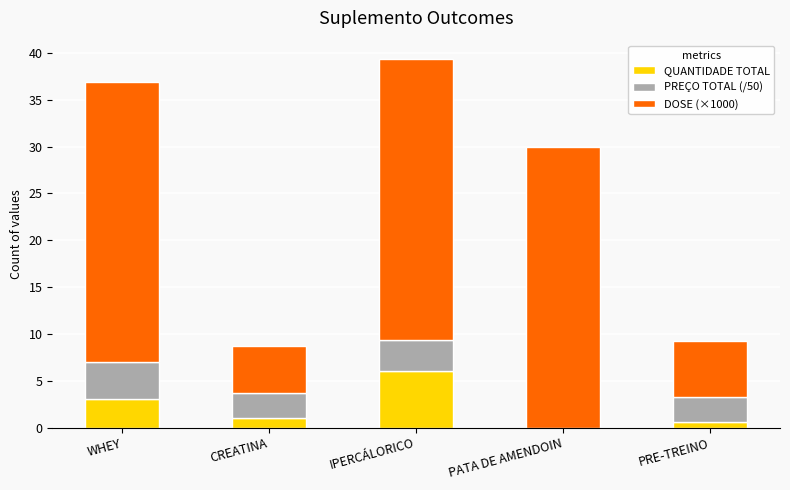

What is the total value across all series at CREATINA?

8.7